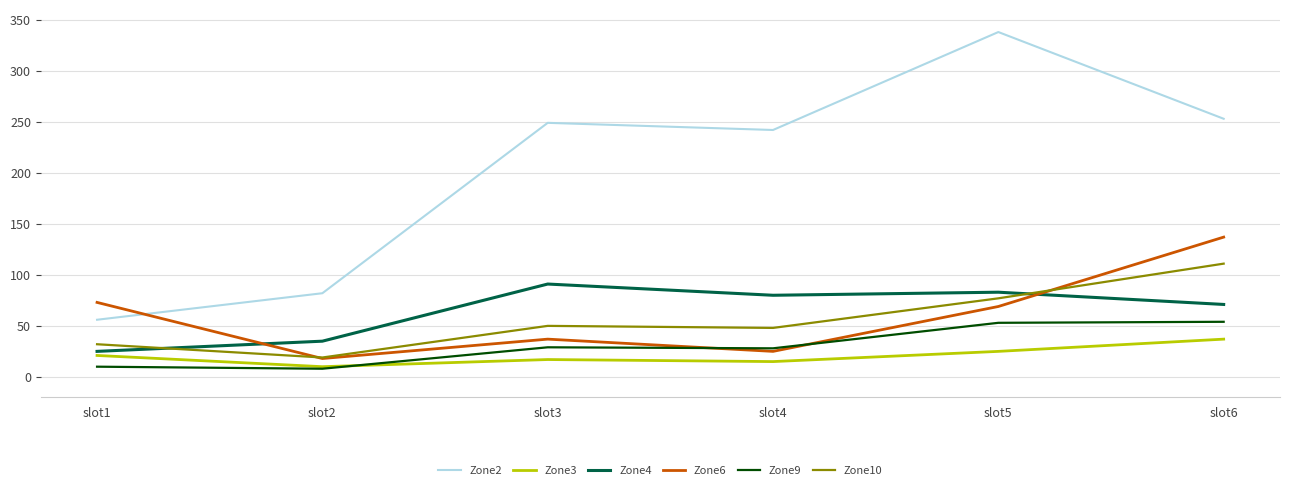

List the series in order of their peak value, lowest first.

Zone3, Zone9, Zone4, Zone10, Zone6, Zone2